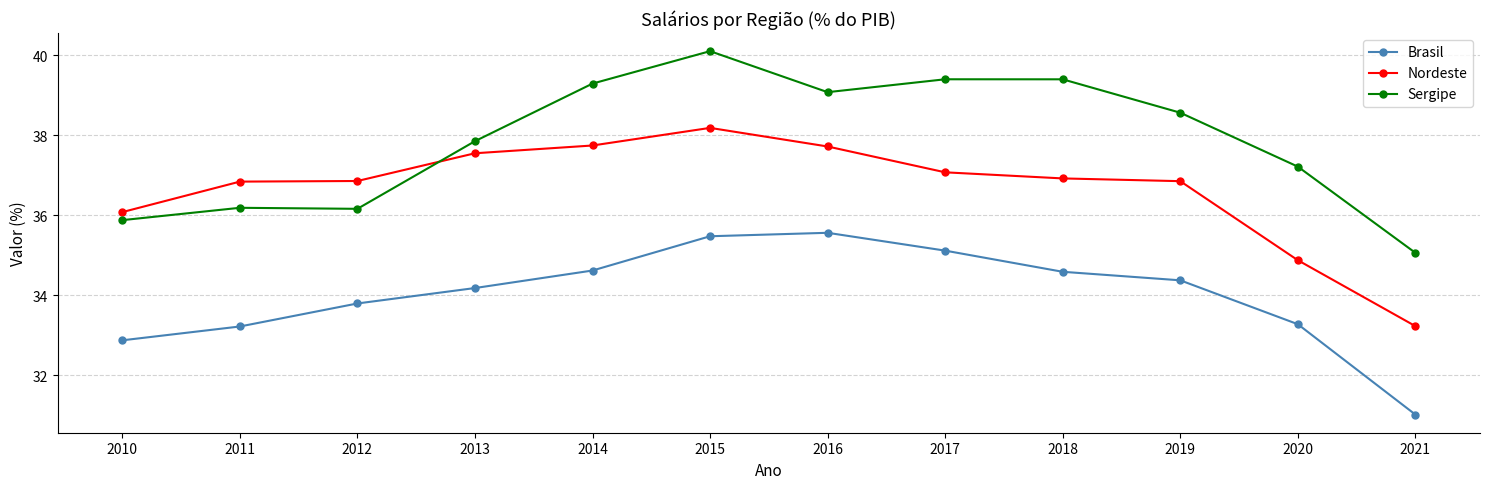

True or false: Sergipe has more than 1 interior local peaks.

True